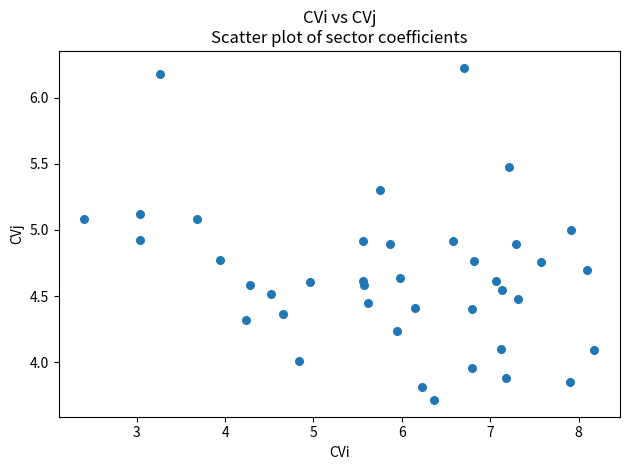

What is the range of X values (max minus min)?

5.8